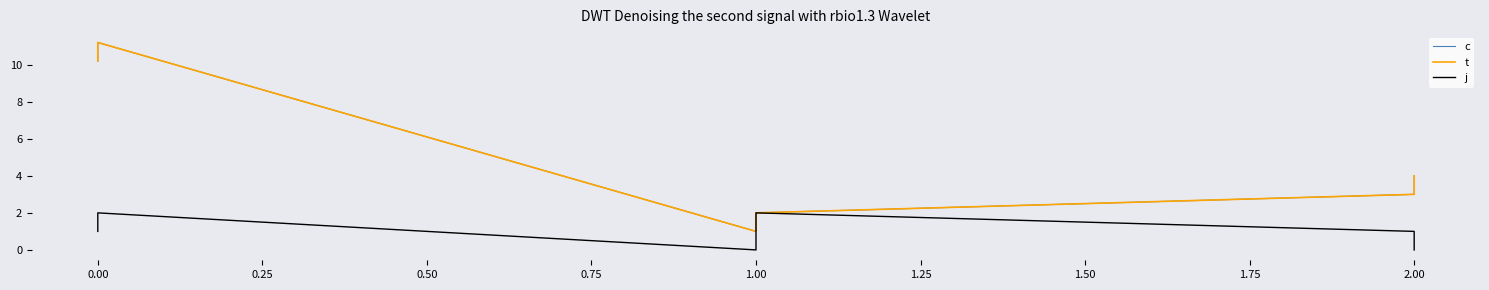

How many lines are shown in the chart?

3